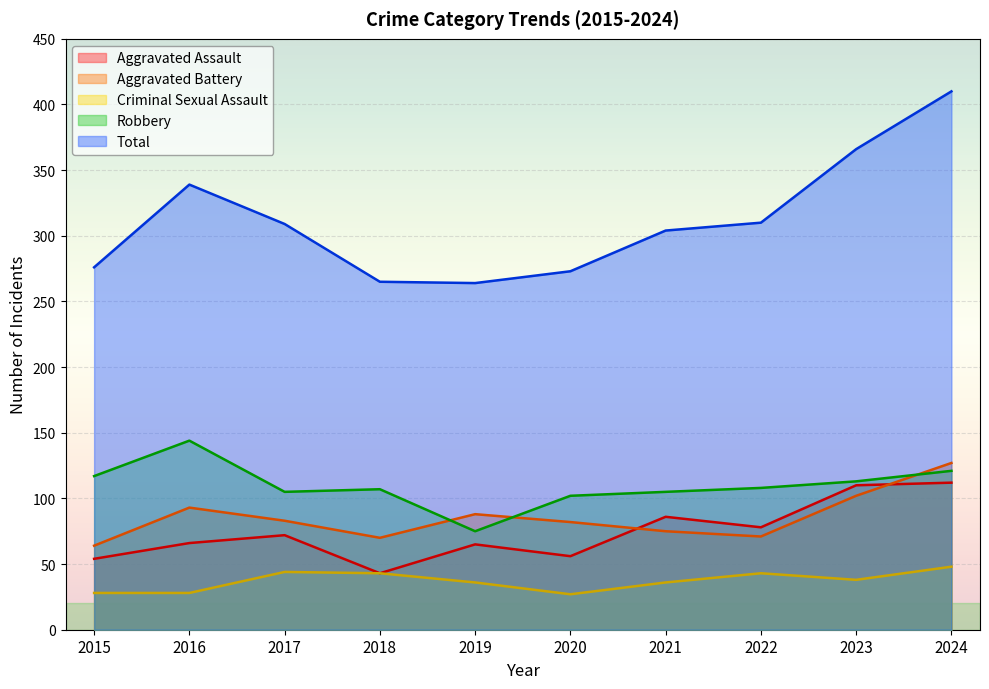

True or false: Aggravated Battery and Criminal Sexual Assault cross at least once.

False